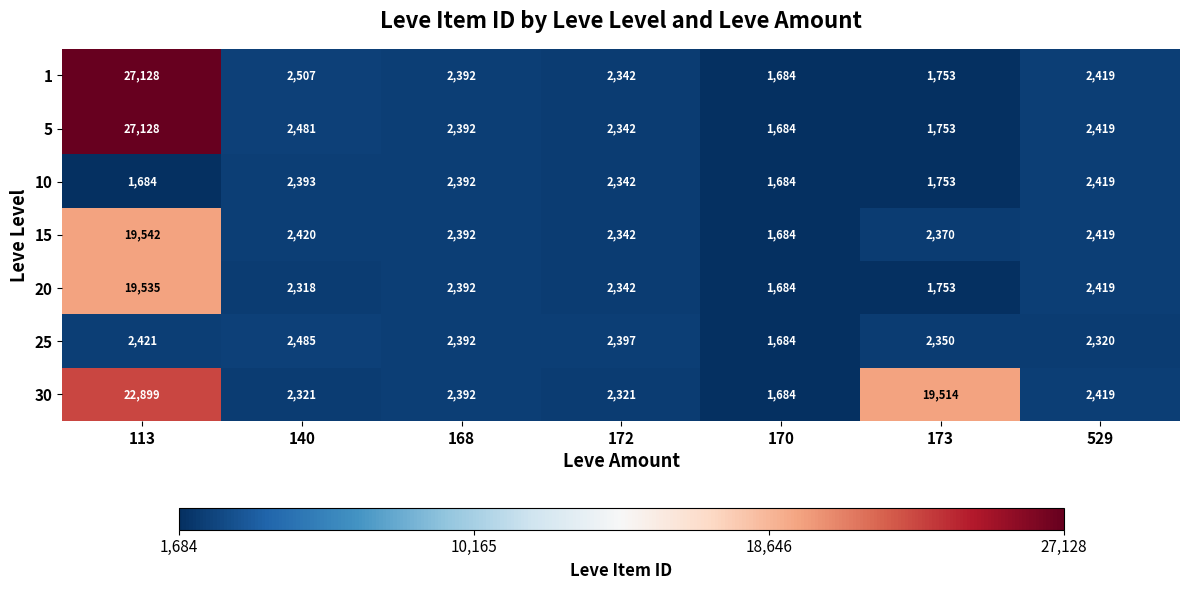

The 25 series shows 1488 at 113. True or false?

False